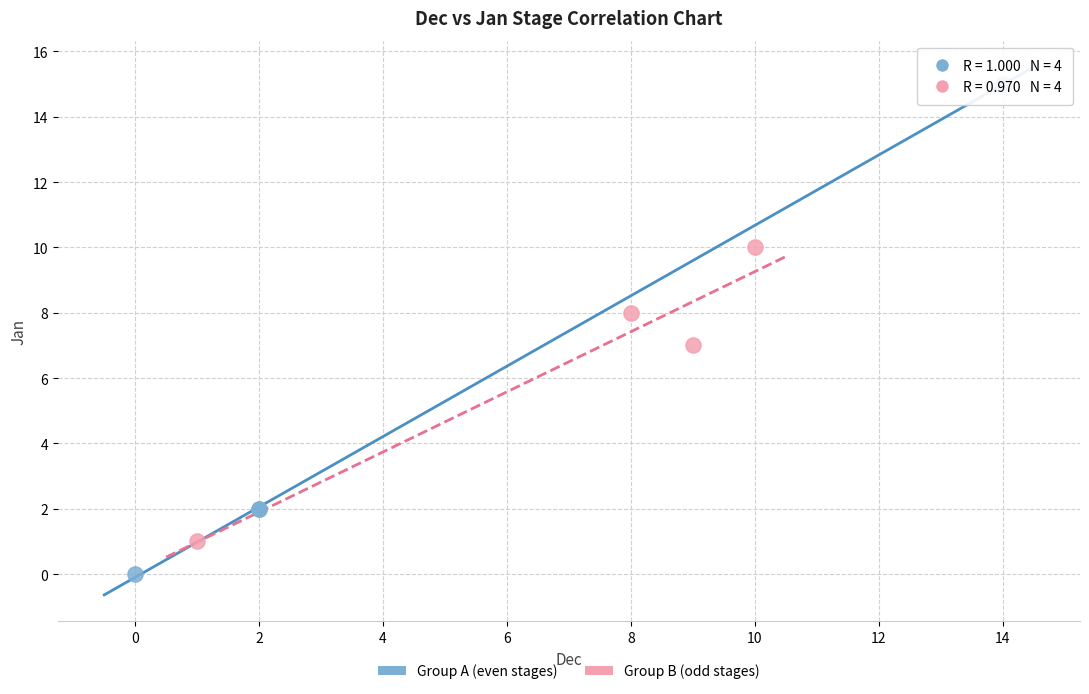

What are all the series names shown in the legend?

Group A (even stages), Group B (odd stages)